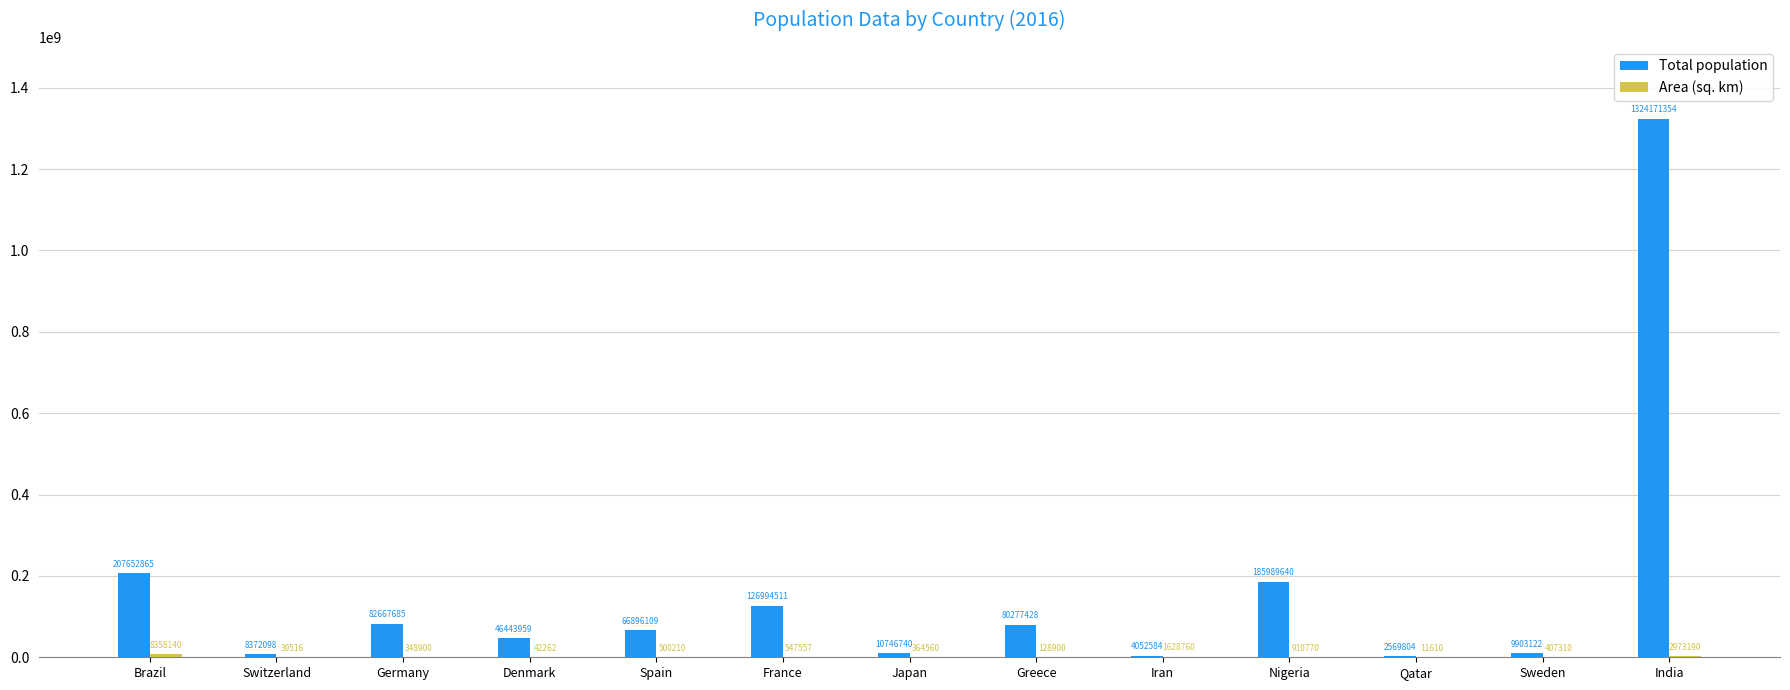

Where is Total population nearest to the value 663370579?

Brazil